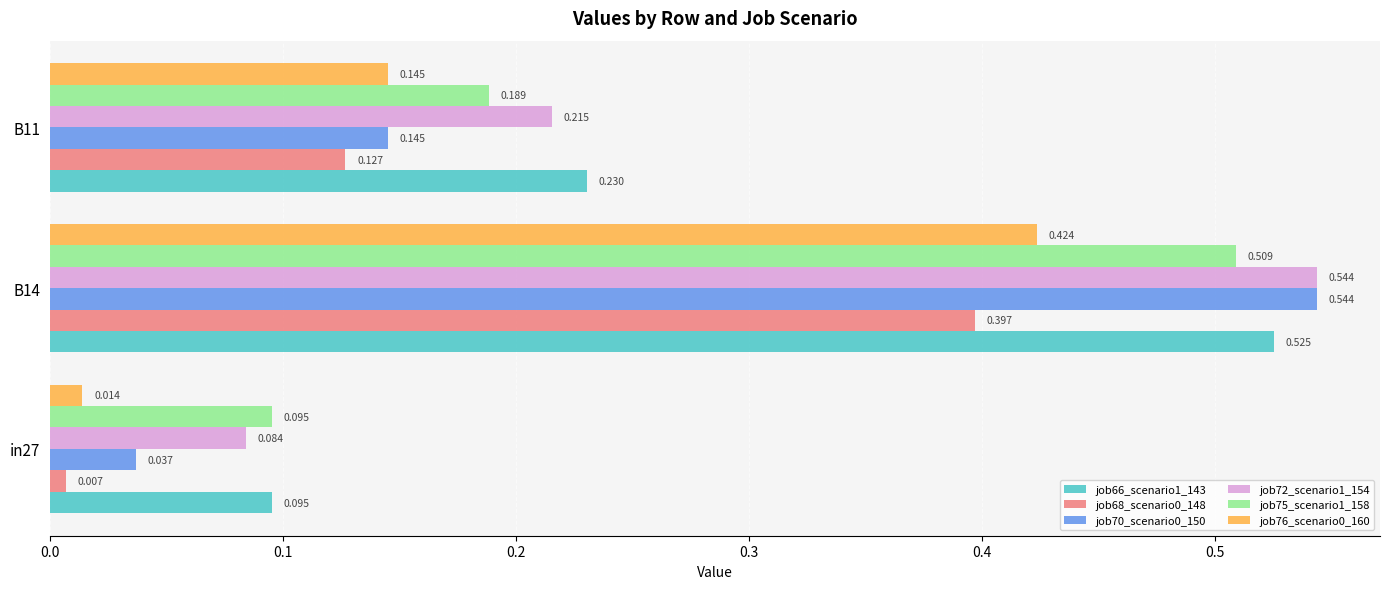

At which category is the sum across all series the highest?

B14